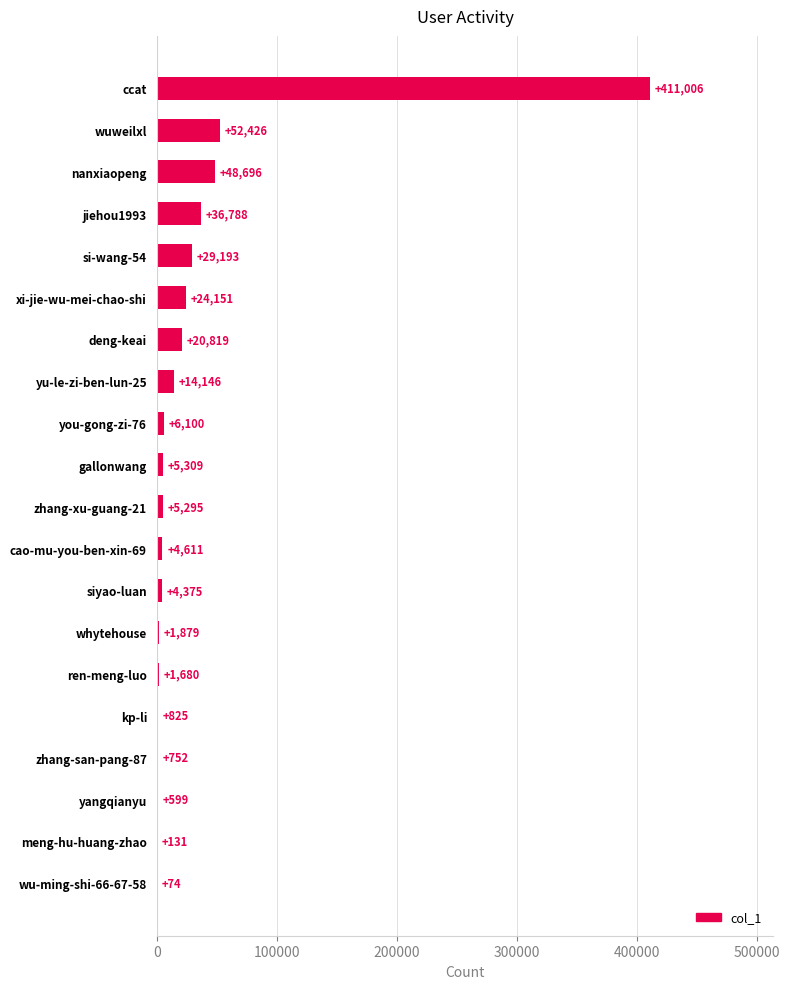

Approximately how many times larger is the value at deng-keai compared to yu-le-zi-ben-lun-25?

1.5